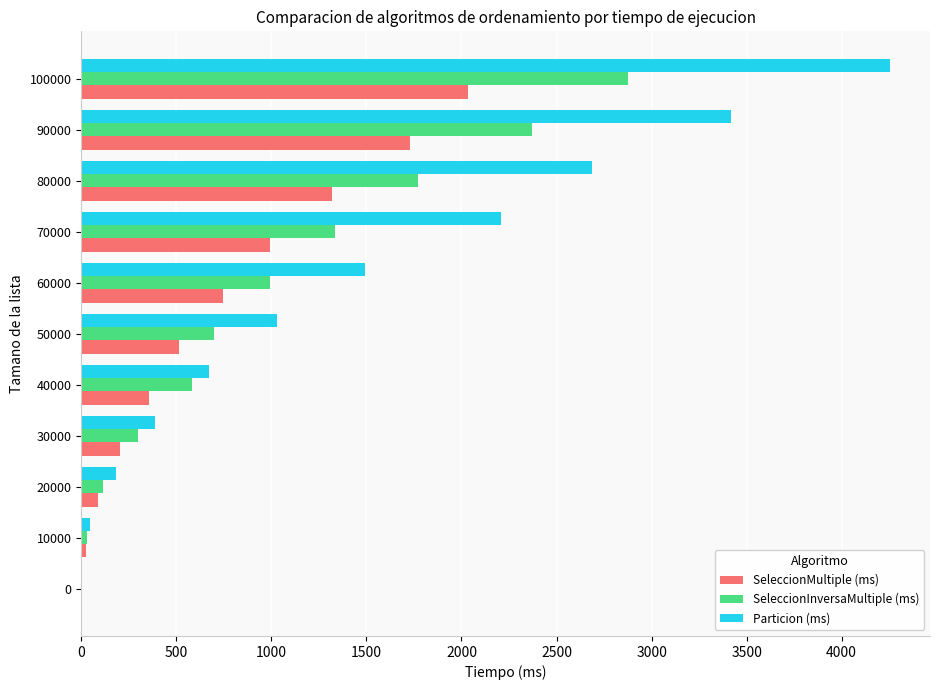

Which series changed the most between 40000 and 90000?

Particion (ms)